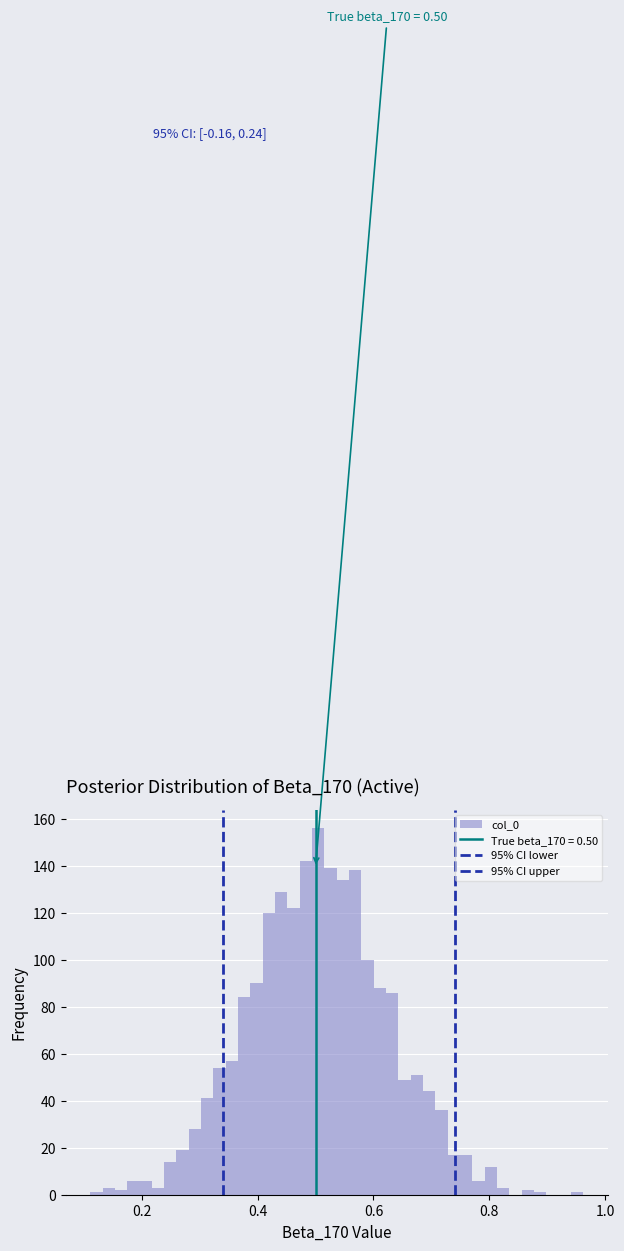

Read against the x-axis, roughly where is the centre of the tallest bar?

0.50